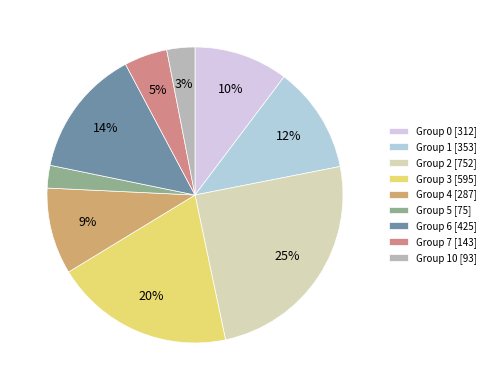

Which has a higher value, Group 2 [752] or Group 0 [312]?

Group 2 [752]